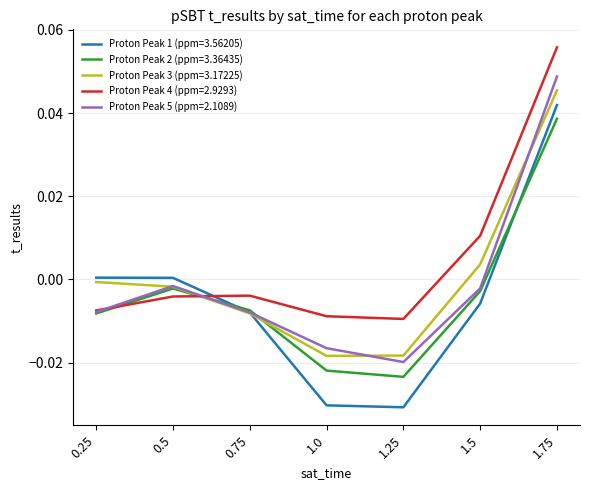

Between which two adjacent categories do Proton Peak 1 (ppm=3.56205) and Proton Peak 4 (ppm=2.9293) first intersect?

0.5 and 0.75